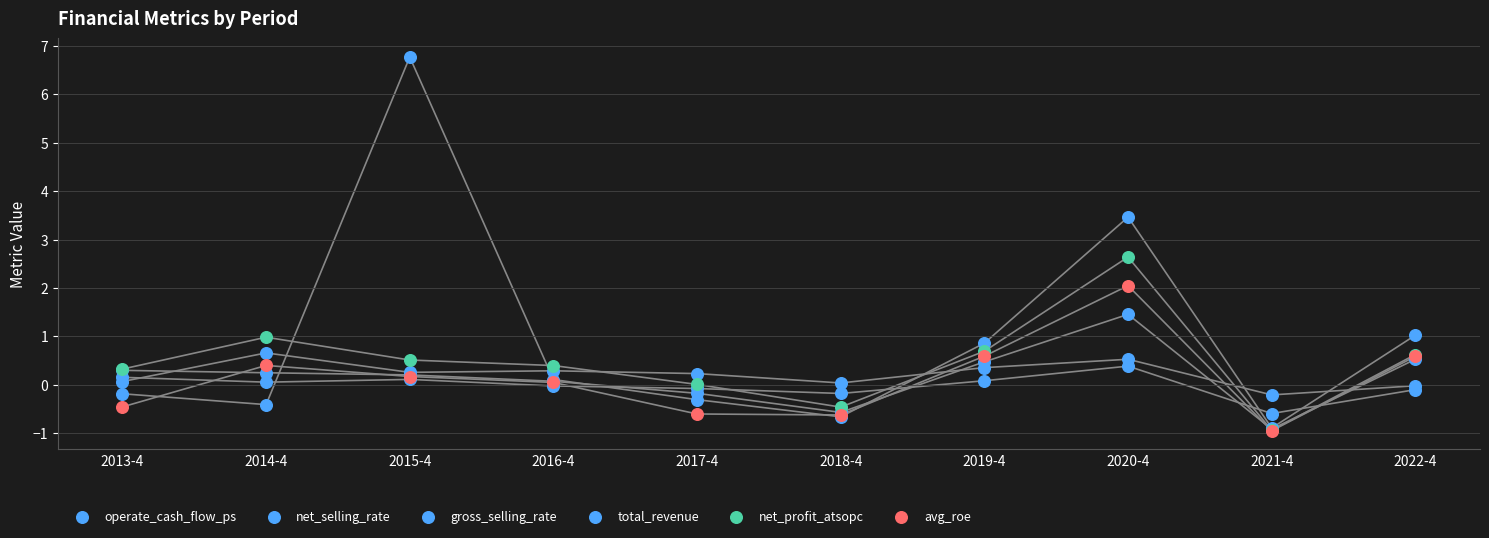

What are all the series names shown in the legend?

operate_cash_flow_ps, net_selling_rate, gross_selling_rate, total_revenue, net_profit_atsopc, avg_roe